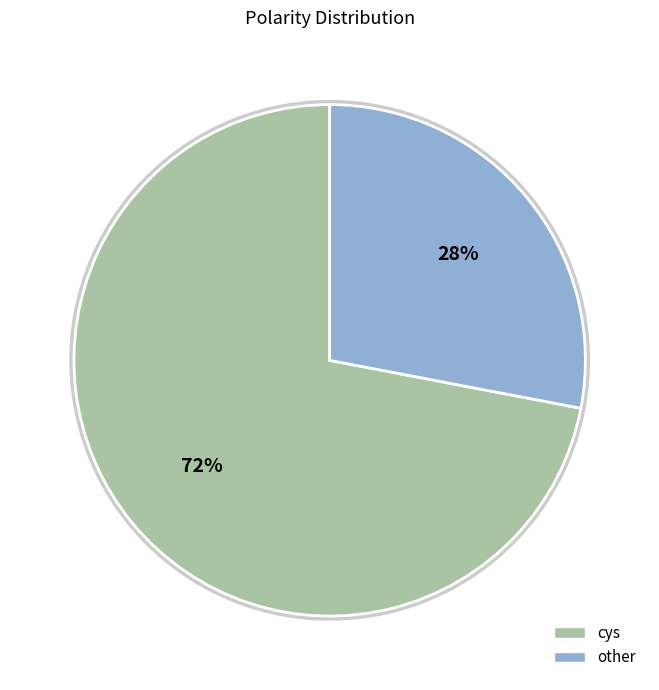

Combined, do other and cys account for over 50%?

Yes